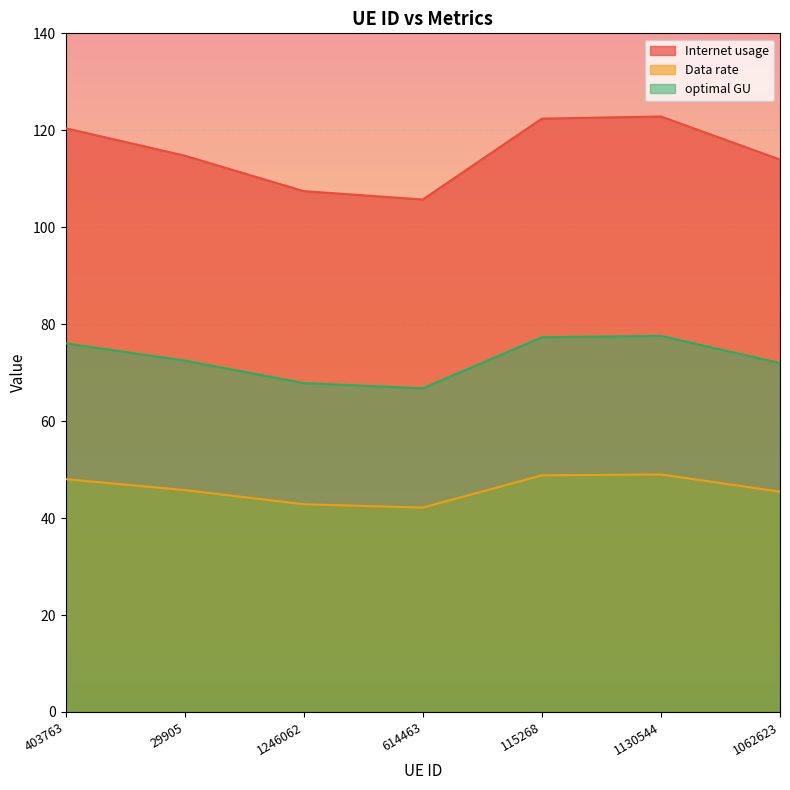

How many lines are shown in the chart?

3